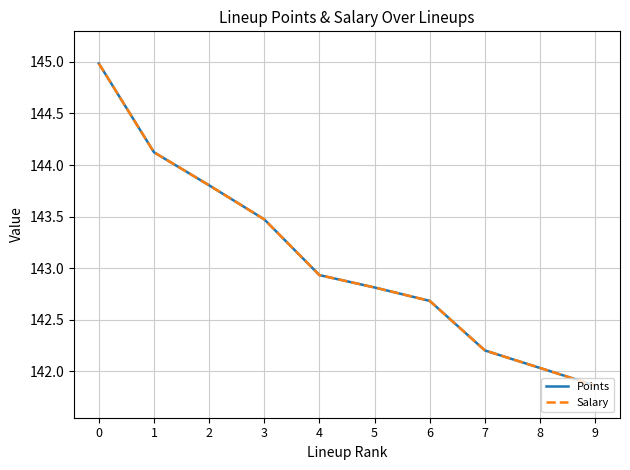

Reading left to right, transcribe all the data shown in this chart.

Points: 145.0	144.1	143.8	143.5	142.9	142.8	142.7	142.2	142.0	141.9
Salary: 145.0	144.1	143.8	143.5	142.9	142.8	142.7	142.2	142.0	141.9